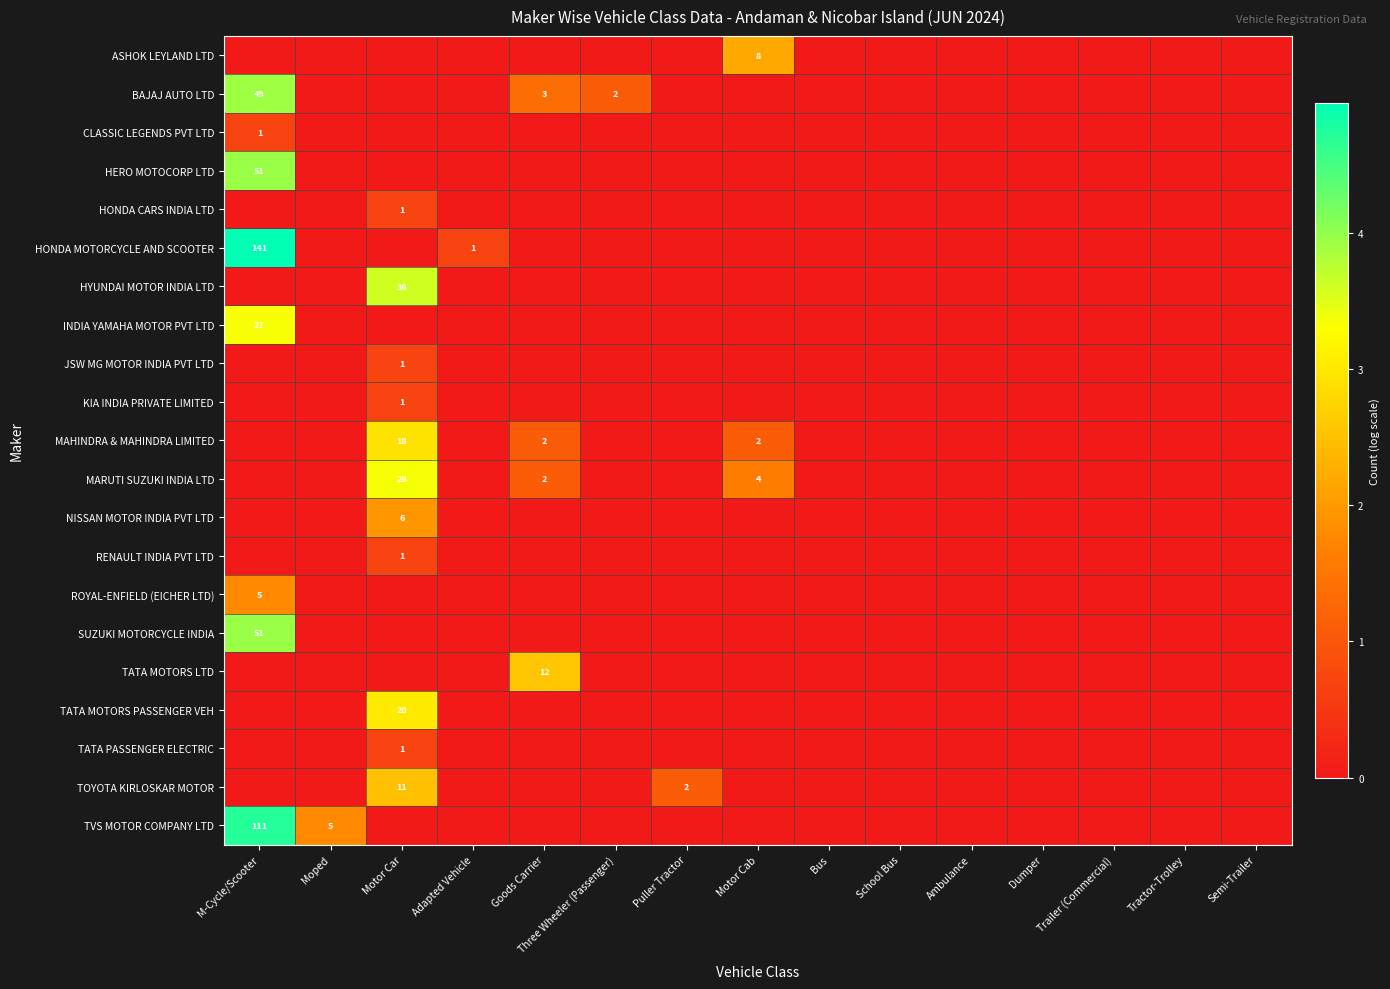

Is it true that MARUTI SUZUKI INDIA LTD equals 3 at Goods Carrier?

False